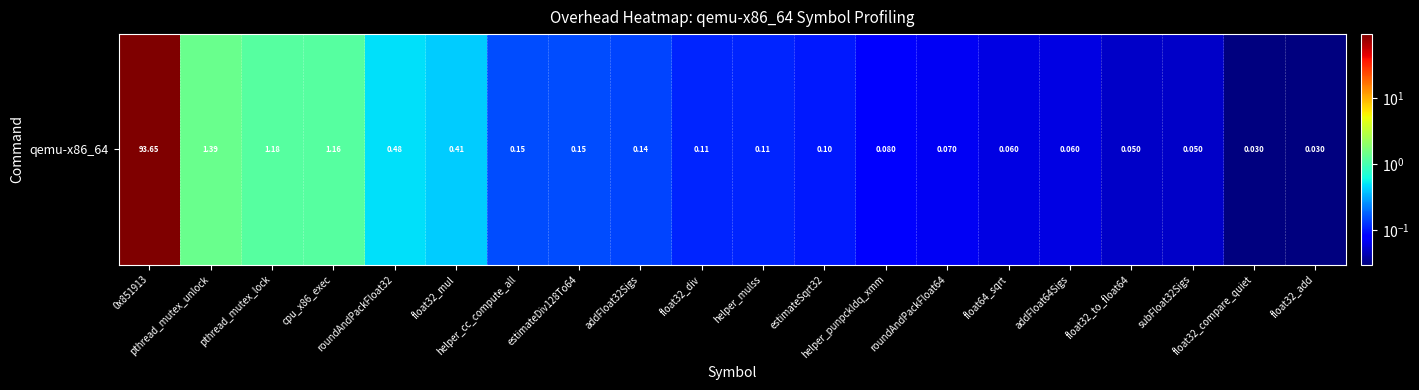

Is it true that the value at helper_cc_compute_all is 0.1?

True